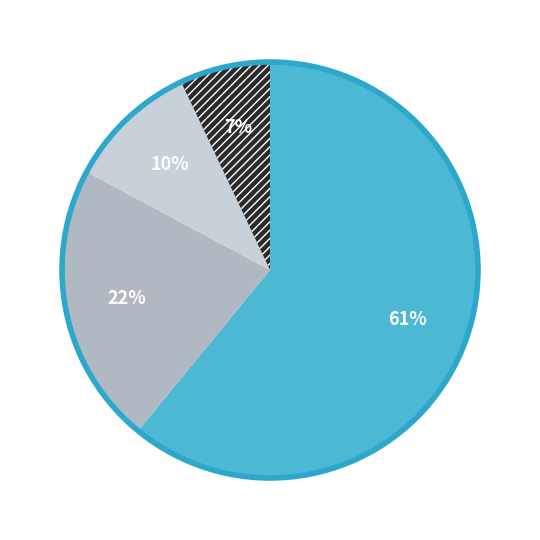

Does any single category account for the majority?

Yes